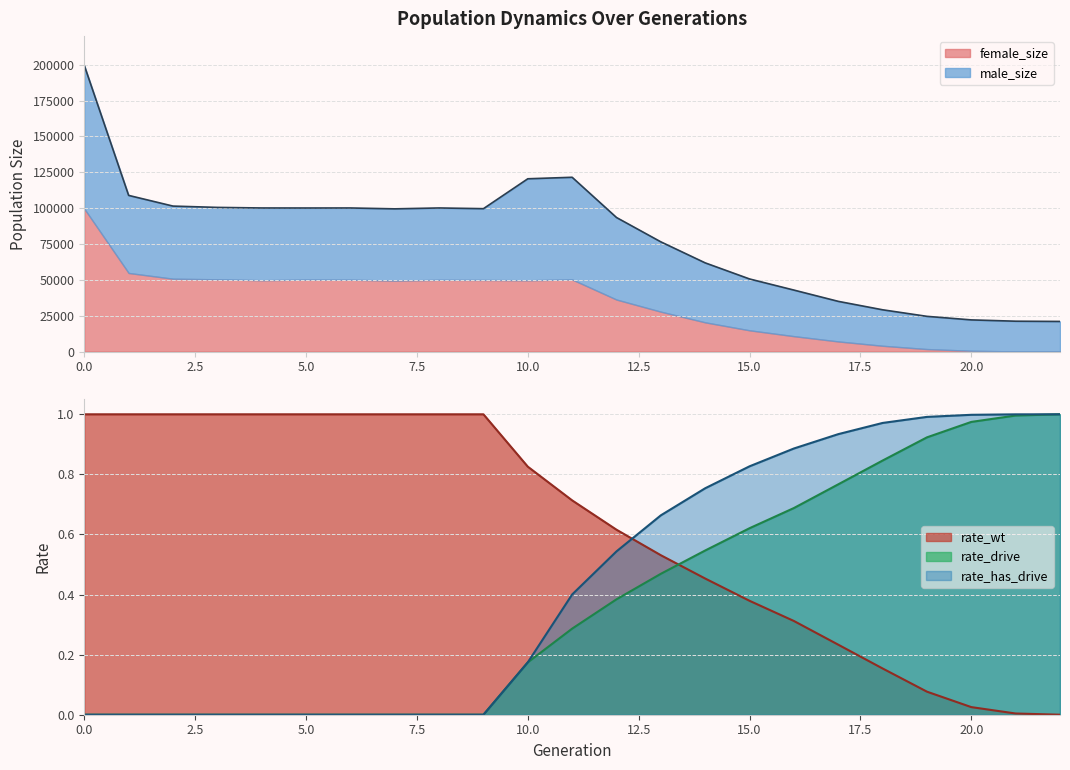

After their last crossing, which series has the higher values: rate_has_drive or rate_wt?

rate_has_drive